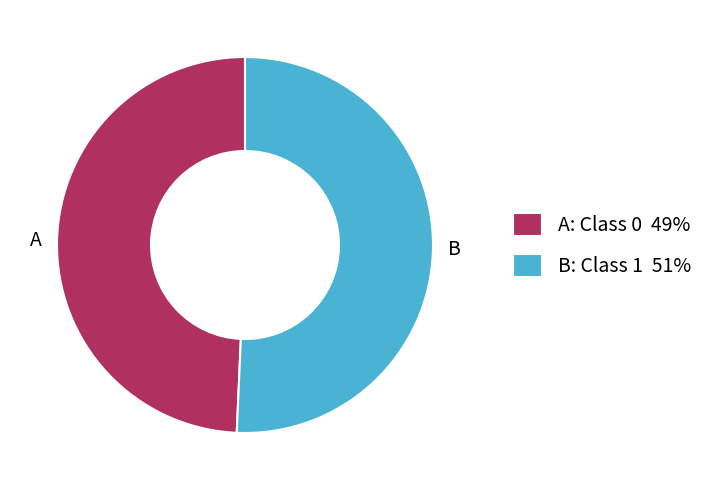

True or false: A: Class 0 49% accounts for 36% of the total.

False